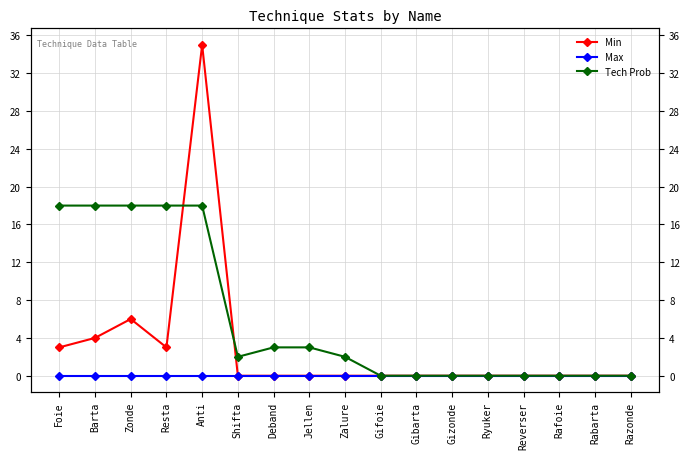

Rank the categories by Min value from highest to lowest.

Anti, Zonde, Barta, Foie, Resta, Shifta, Deband, Jellen, Zalure, Gifoie, Gibarta, Gizonde, Ryuker, Reverser, Rafoie, Rabarta, Razonde